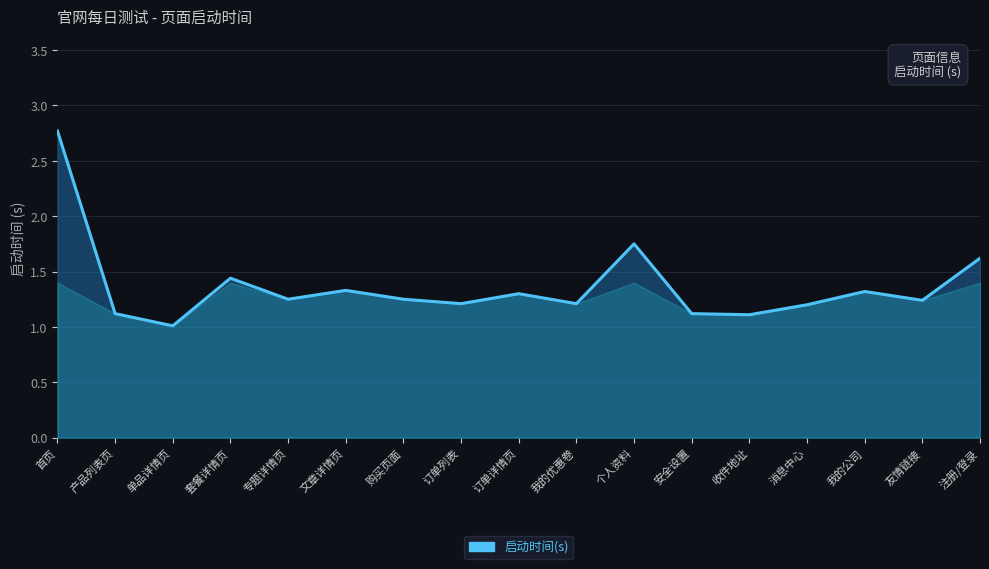

Is it true that the value at 安全设置 is 1.1?

True